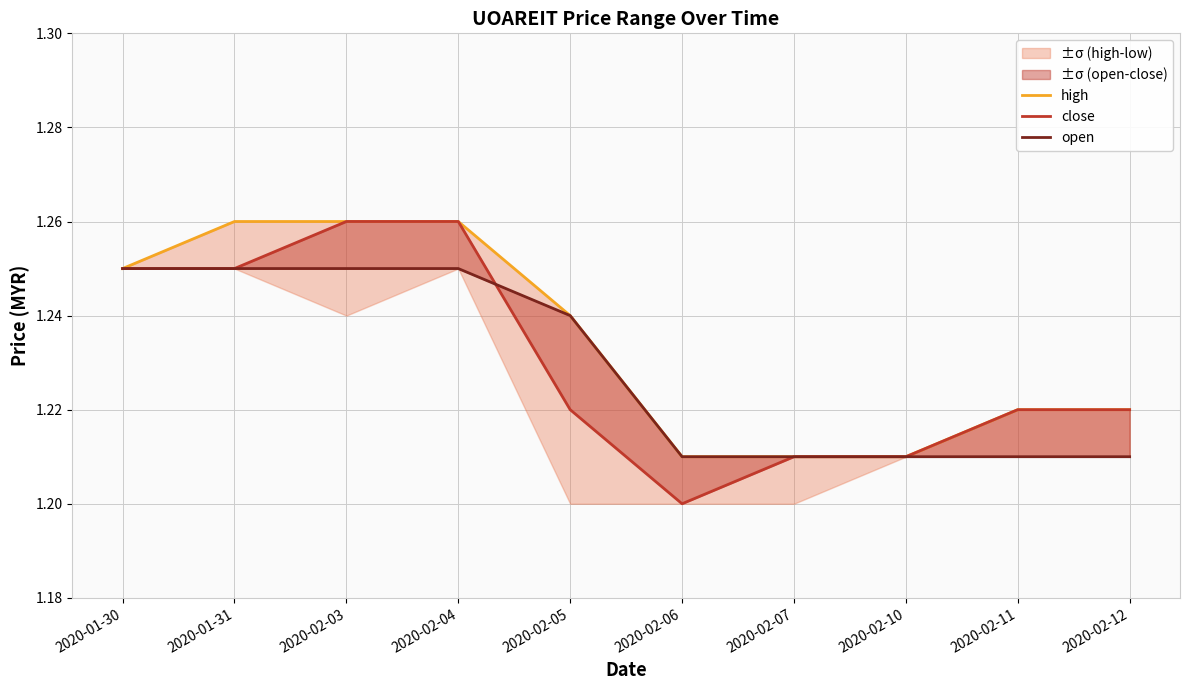

Reading left to right, what are all the values shown in this chart?

high: 1.2	1.3	1.3	1.3	1.2	1.2	1.2	1.2	1.2	1.2
close: 1.2	1.2	1.3	1.3	1.2	1.2	1.2	1.2	1.2	1.2
open: 1.2	1.2	1.2	1.2	1.2	1.2	1.2	1.2	1.2	1.2